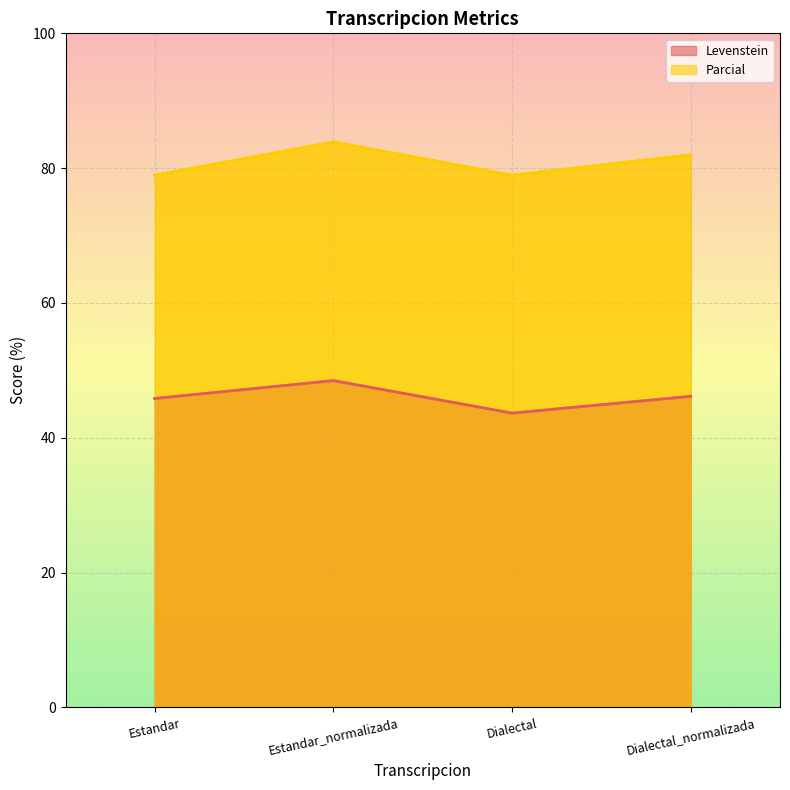

Reading left to right, extract all data points from this chart.

Levenstein: 45.8	48.5	43.7	46.2
Parcial: 78.9	83.9	78.9	82.0